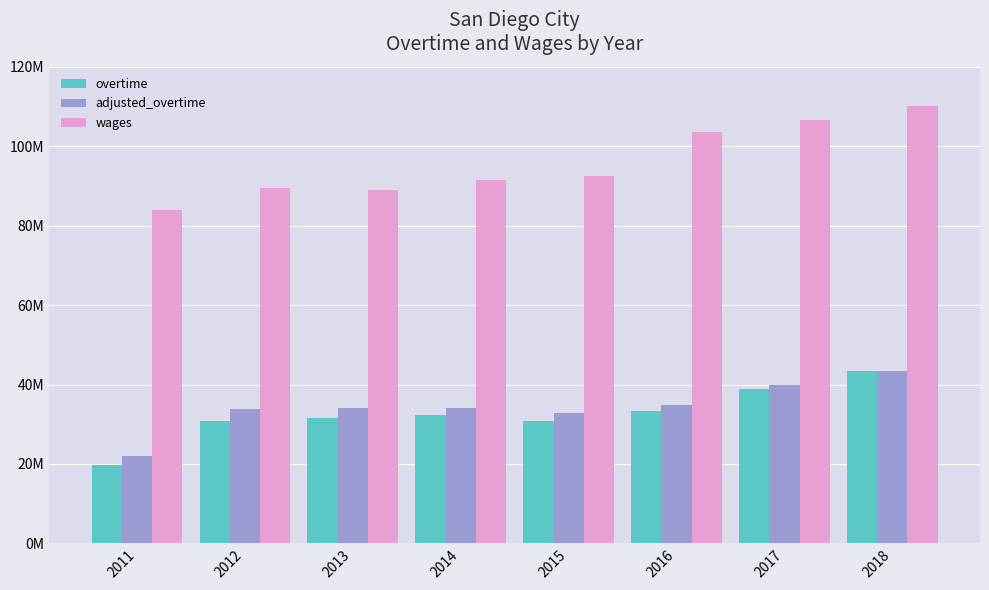

What is the sum of the overtime values at 2013 and 2015?

62548958.0